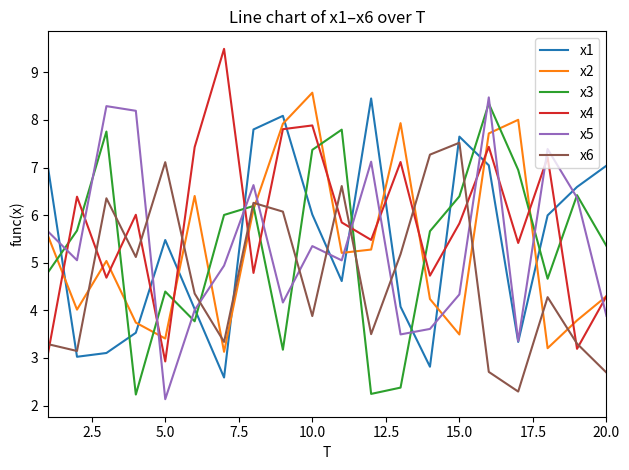

Which series has the largest total across all categories?

x4